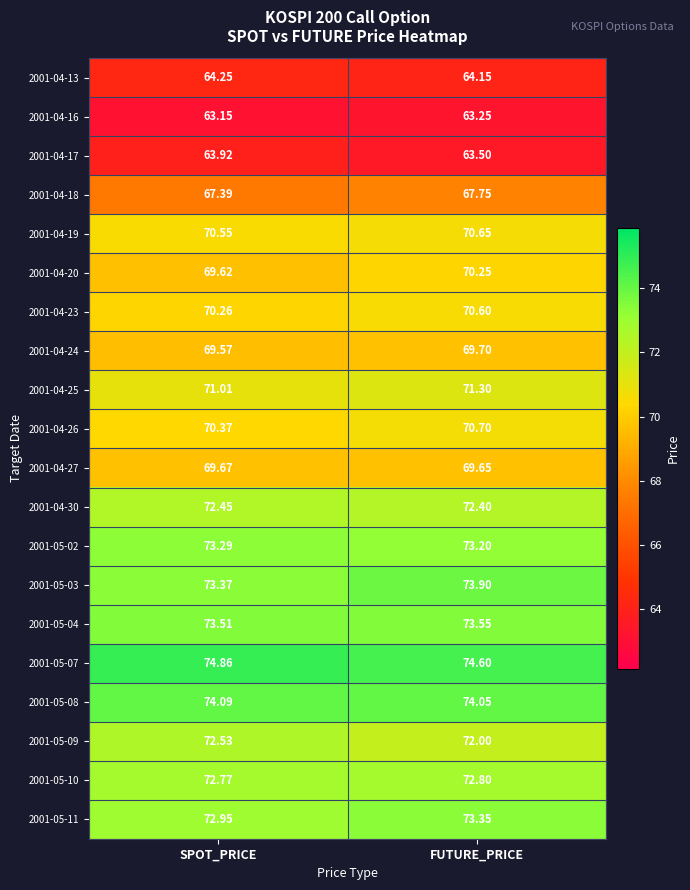

At FUTURE_PRICE, list the series in order from smallest to largest.

2001-04-16, 2001-04-17, 2001-04-13, 2001-04-18, 2001-04-27, 2001-04-24, 2001-04-20, 2001-04-23, 2001-04-19, 2001-04-26, 2001-04-25, 2001-05-09, 2001-04-30, 2001-05-10, 2001-05-02, 2001-05-11, 2001-05-04, 2001-05-03, 2001-05-08, 2001-05-07